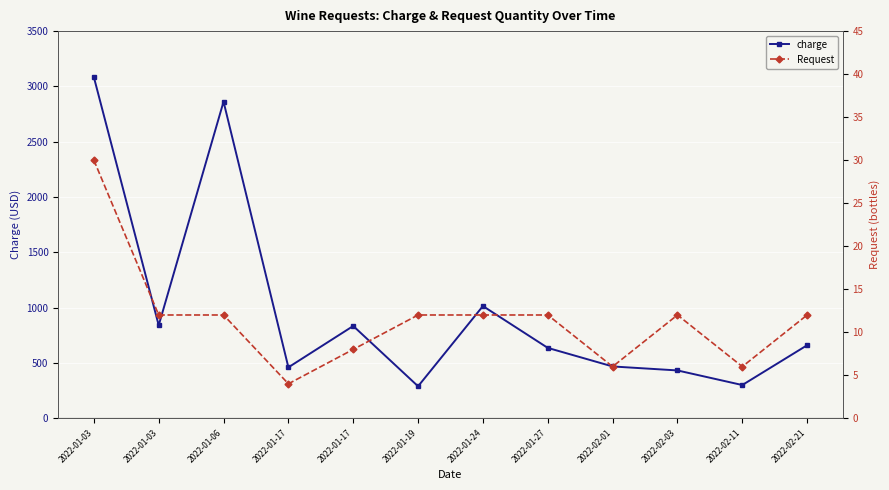

What is the difference between the highest and lowest values at 2022-02-21?

648.0